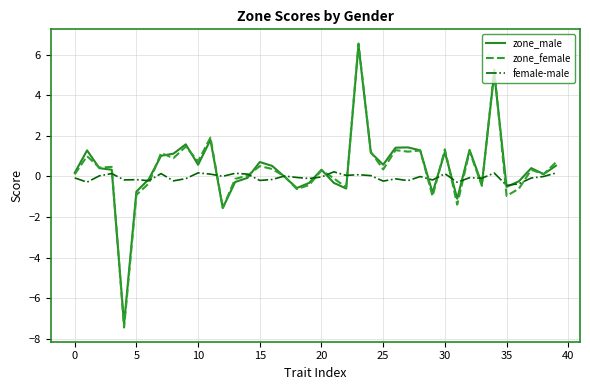

What is the difference between the maximum and minimum values in the zone_female series?

14.0